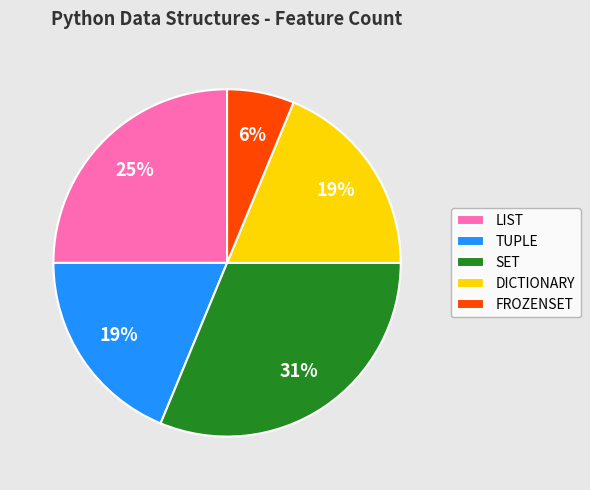

To the nearest percent, what is the average slice percentage?

20%